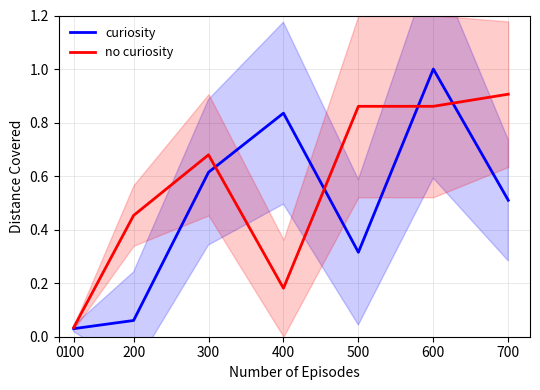

Is the value of curiosity at 300 greater than the value of no curiosity at 600?

No